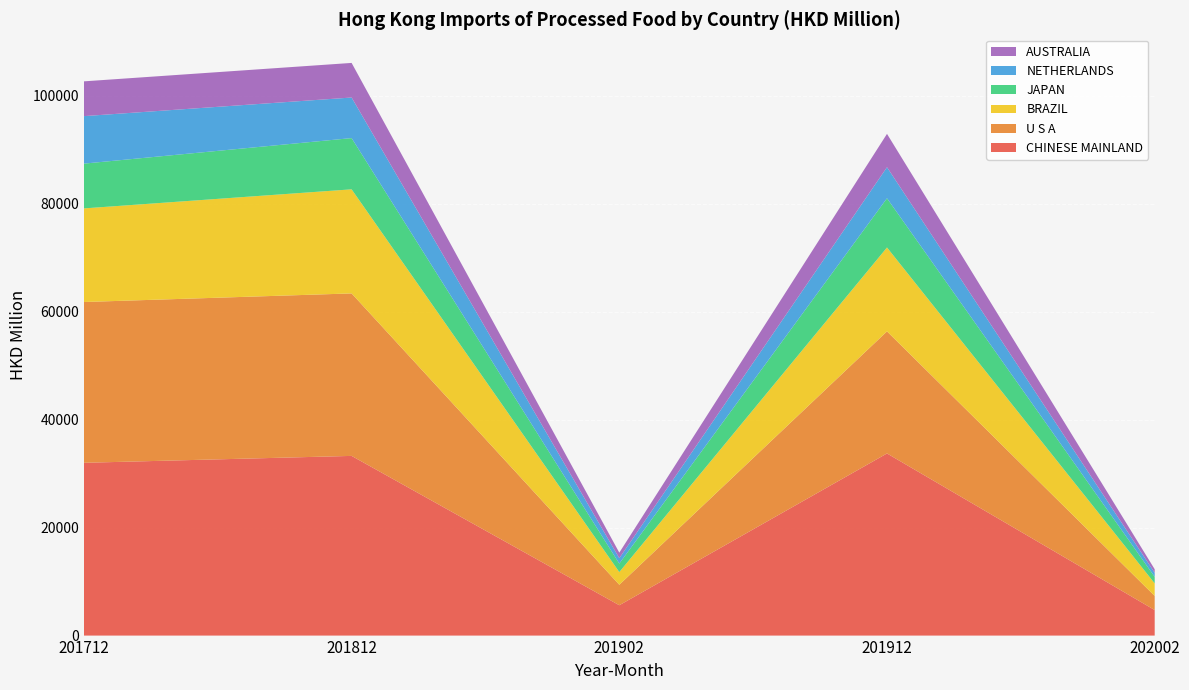

Reading right to left, list all the values displayed in this chart.

CHINESE MAINLAND: 4732.0	33726.5	5618.5	33273.7	31996.2
U S A: 2613.4	22604.6	3793.1	30089.3	29774.3
BRAZIL: 2324.3	15539.4	2351.5	19275.5	17336.9
JAPAN: 1211.6	9111.5	1571.1	9487.4	8290.3
NETHERLANDS: 738.4	5748.0	1000.3	7512.7	8794.2
AUSTRALIA: 665.6	6176.4	1024.5	6407.1	6441.4